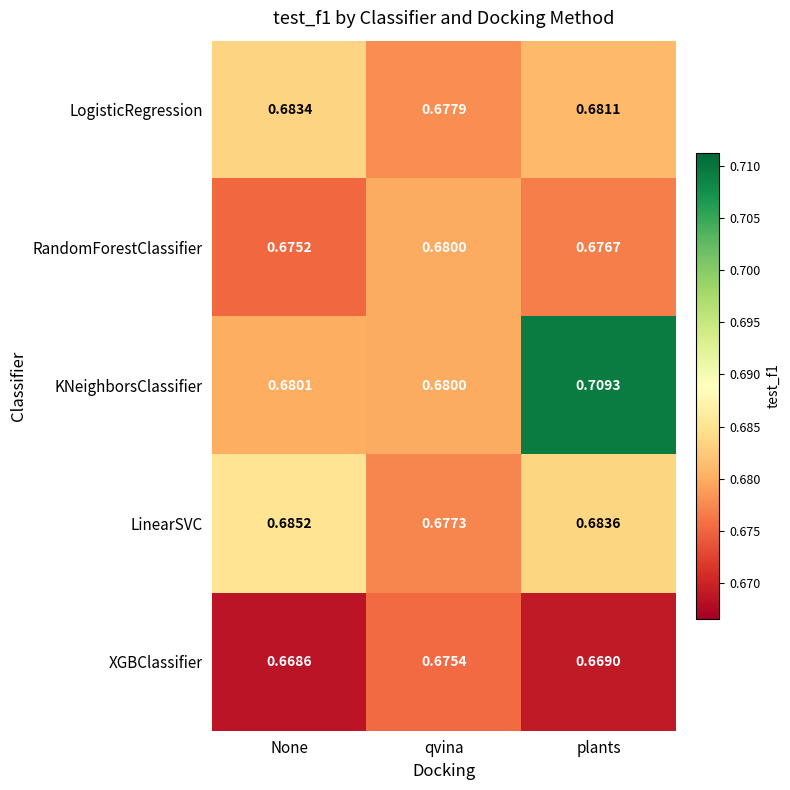

Which series has the largest total across all categories?

KNeighborsClassifier